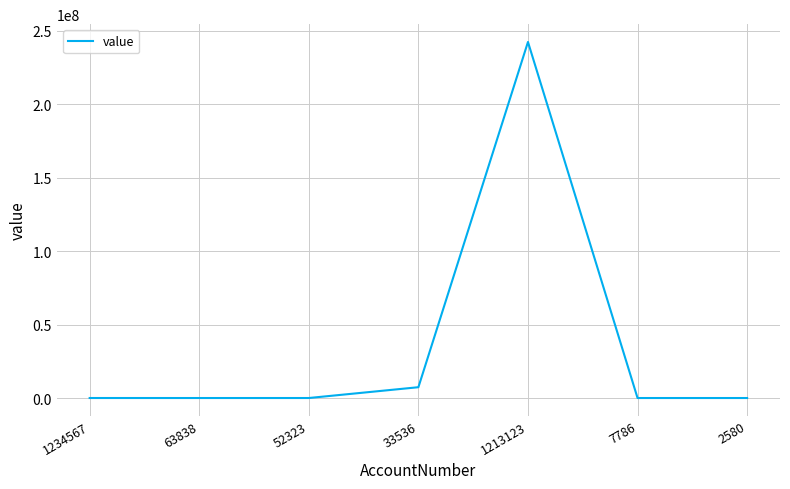

What is the difference between the maximum and second lowest values?

242409886.0